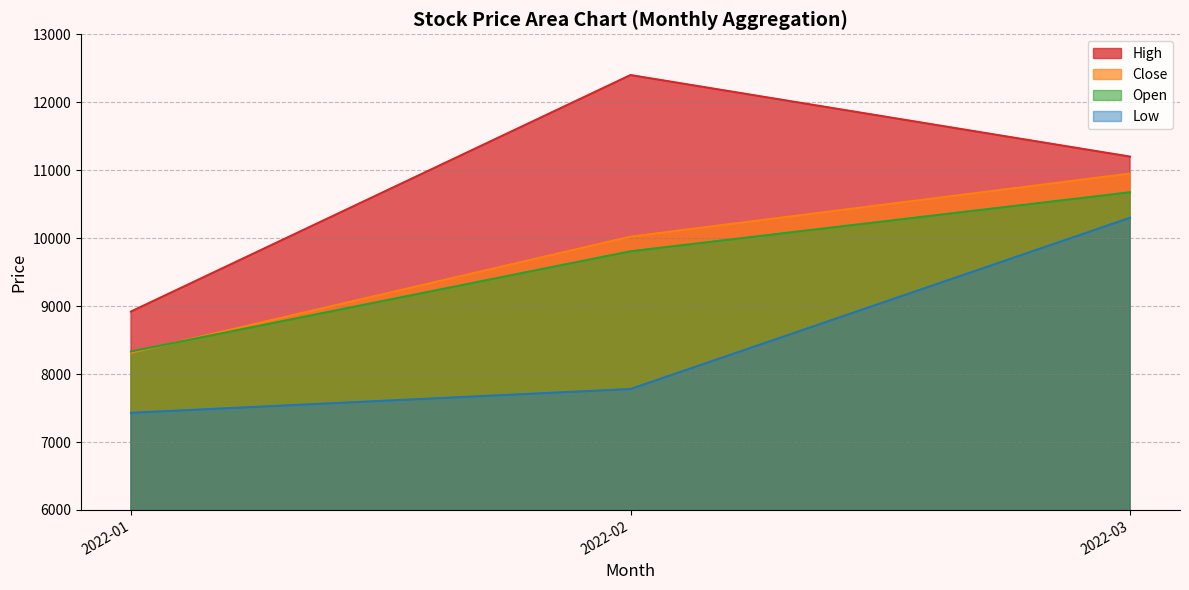

Where is the first local maximum for Open?

2